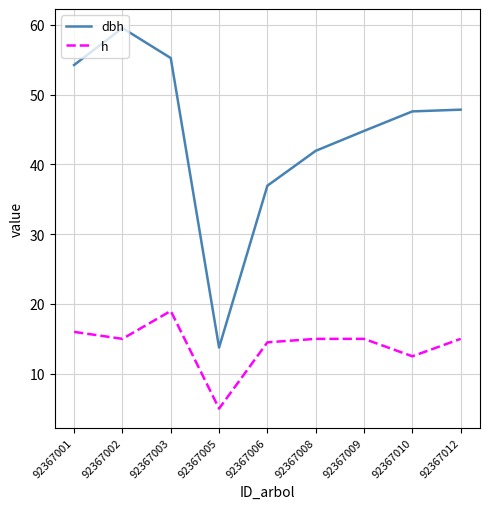

What is the difference between the maximum and minimum values in the h series?

14.0